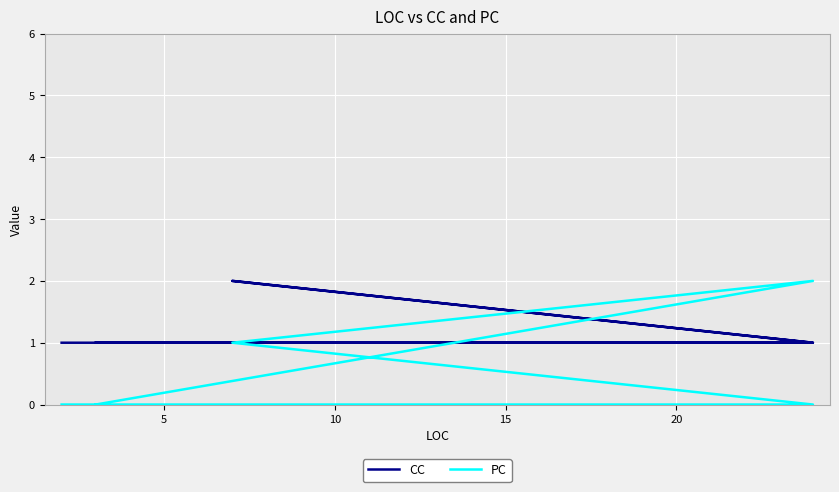

Which series has the widest spread of values?

PC